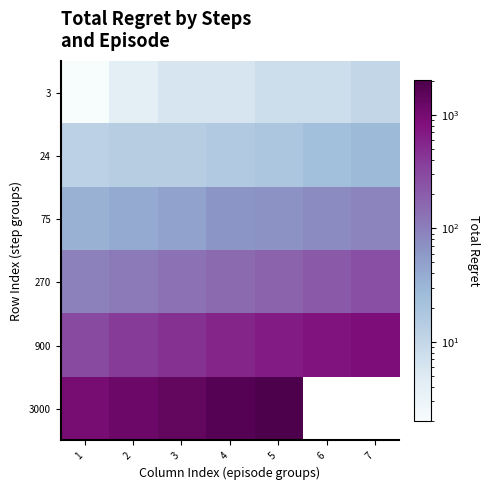

Which series has the largest range (max minus min)?

3000